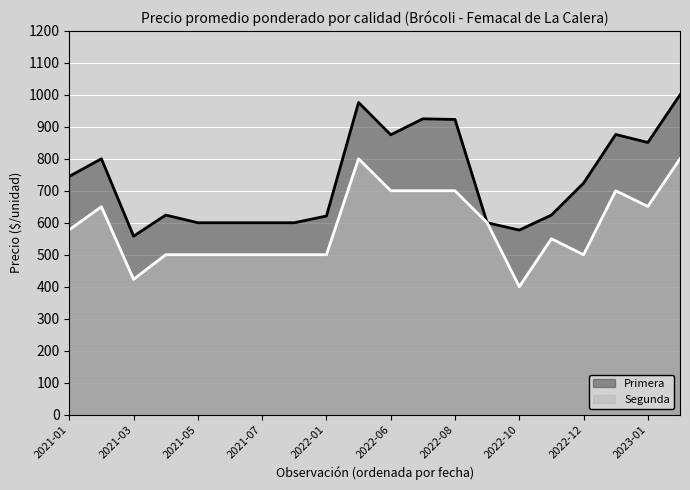

Which series has the largest range (max minus min)?

Primera